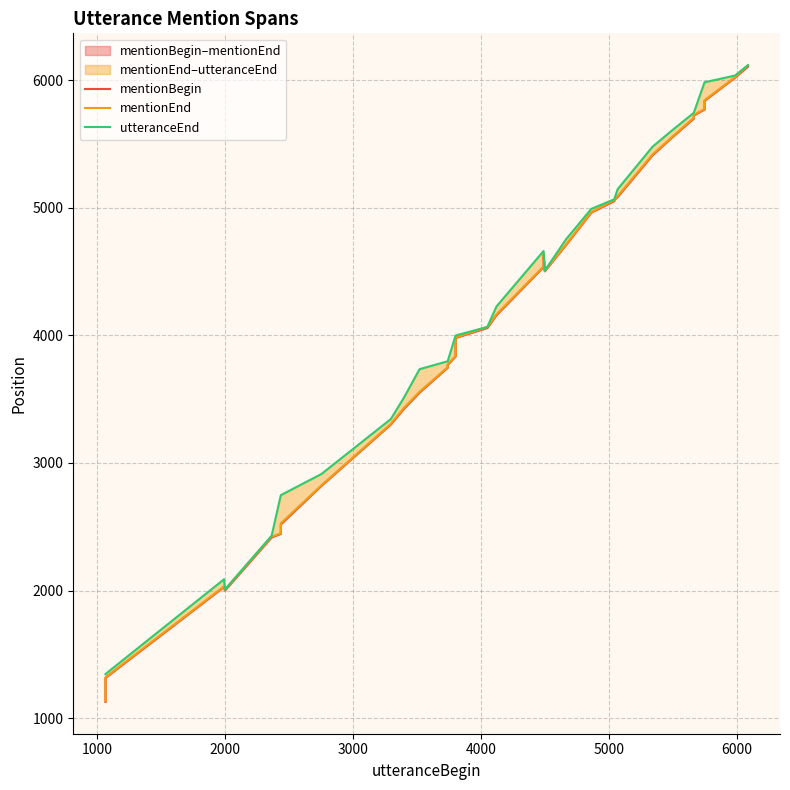

What is the label of the 8th point from the right?

32